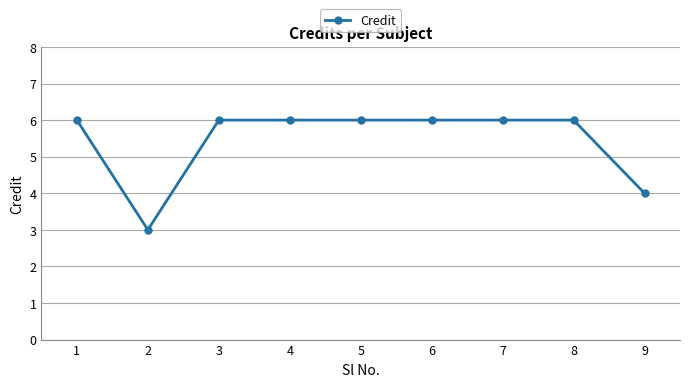

Between 7 and 9, which is larger?

7